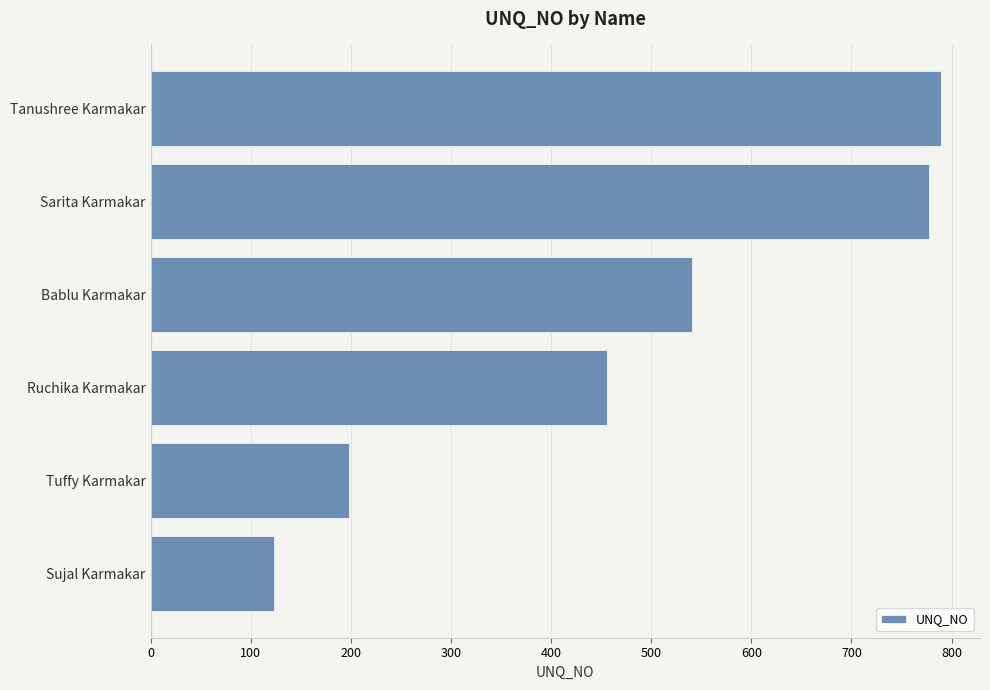

What is the approximate value at Bablu Karmakar, to the nearest 100?

500